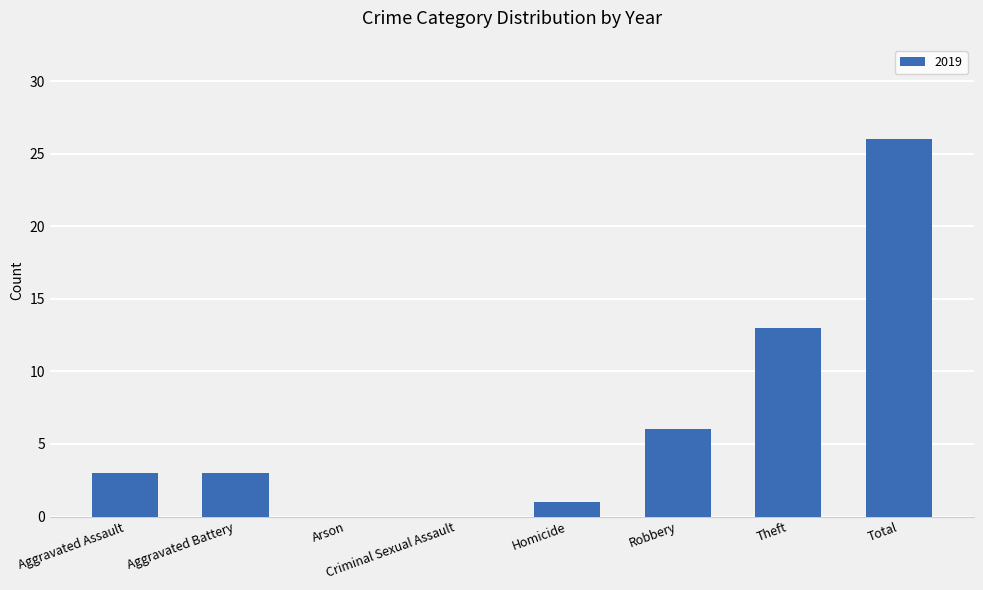

Which label corresponds to the largest value in the chart?

Total